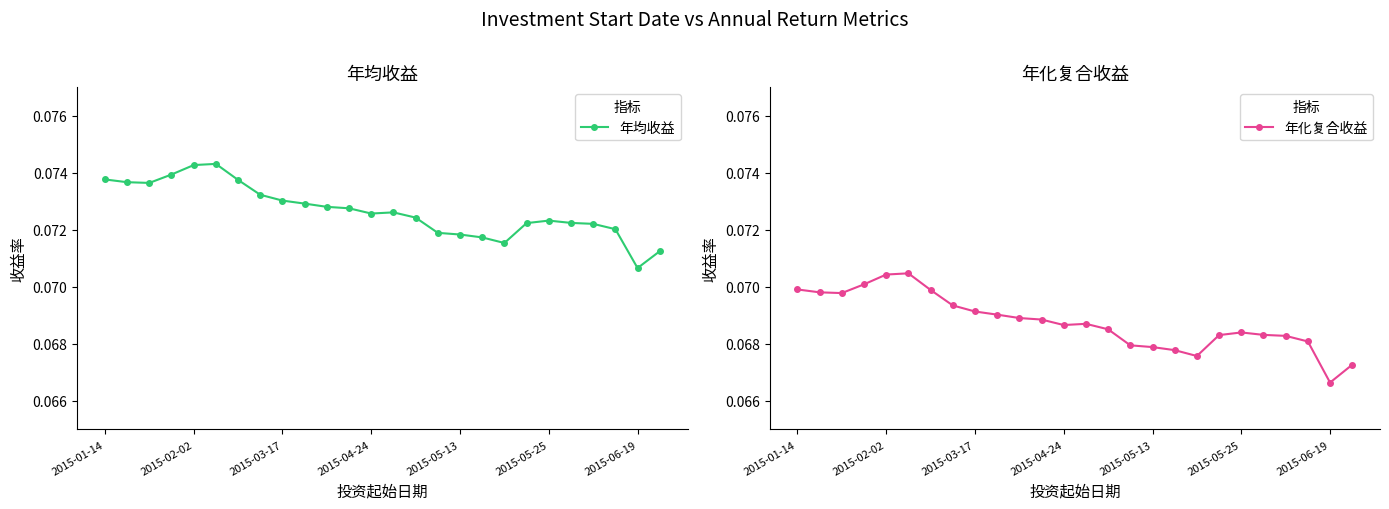

At which label does 年均收益 reach its minimum?

2015-06-19